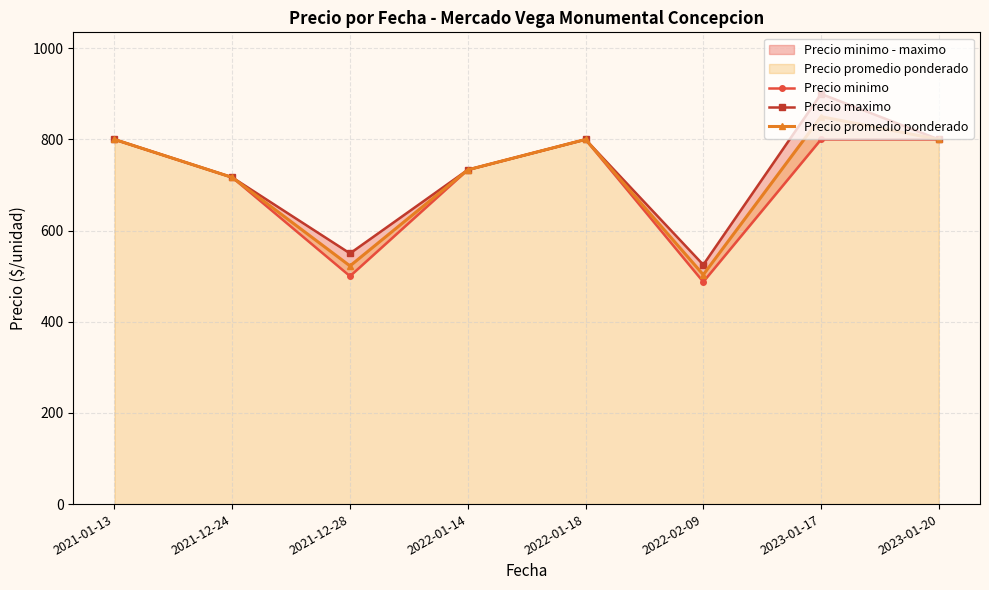

Which series has the largest total across all categories?

Precio maximo